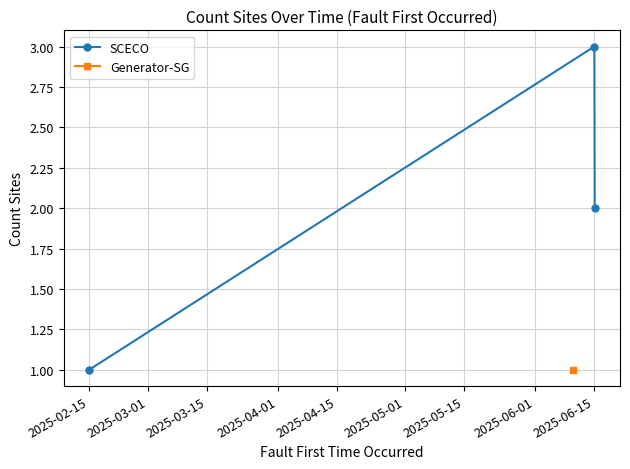

True or false: SCECO has a value of 5 at 2025-06-15.

False